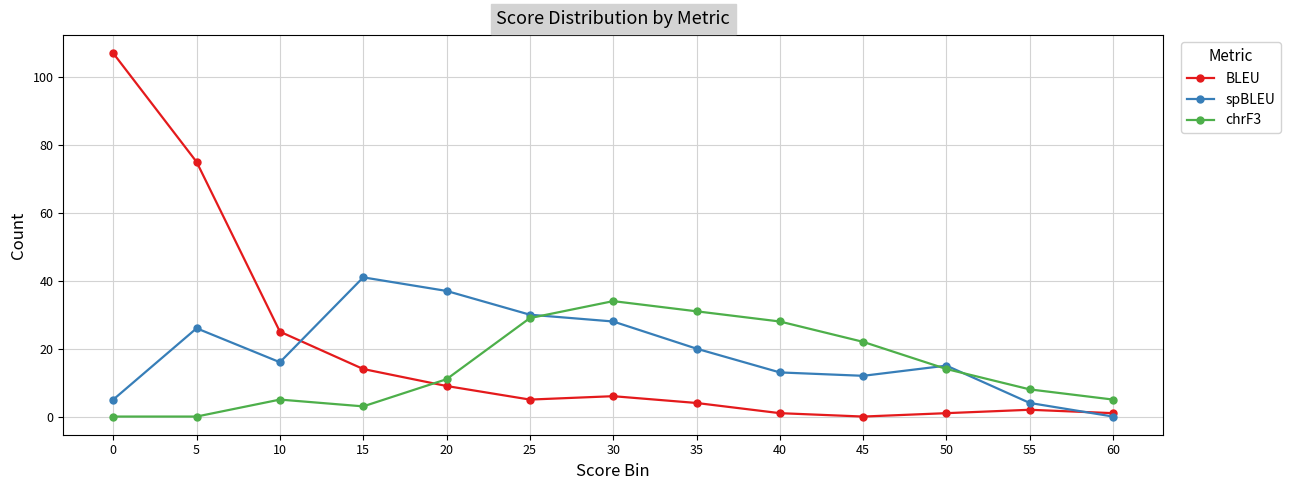

List the series in order of their peak value, highest first.

BLEU, spBLEU, chrF3